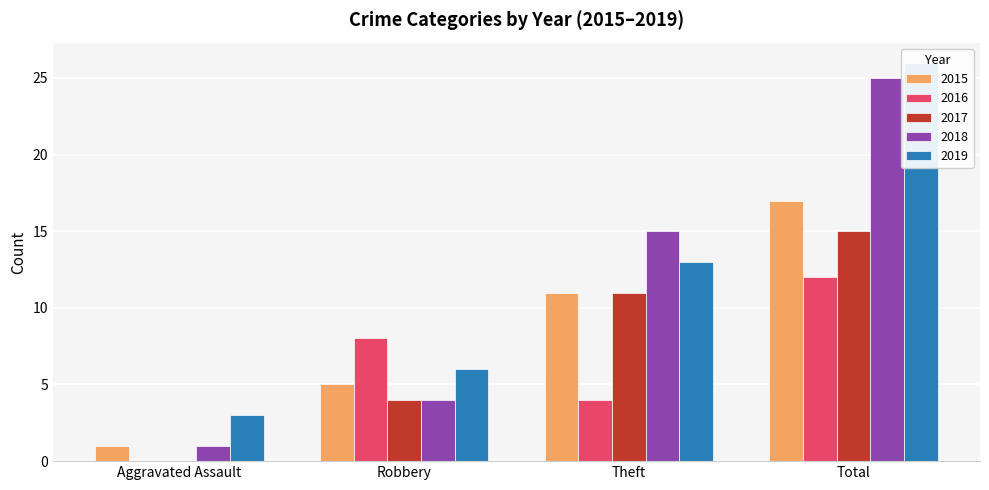

What is the total value across all series at Robbery?

27